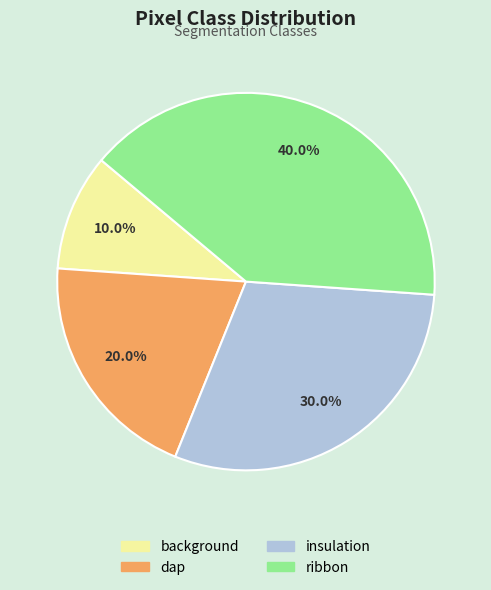

Between ribbon and insulation, which is larger?

ribbon